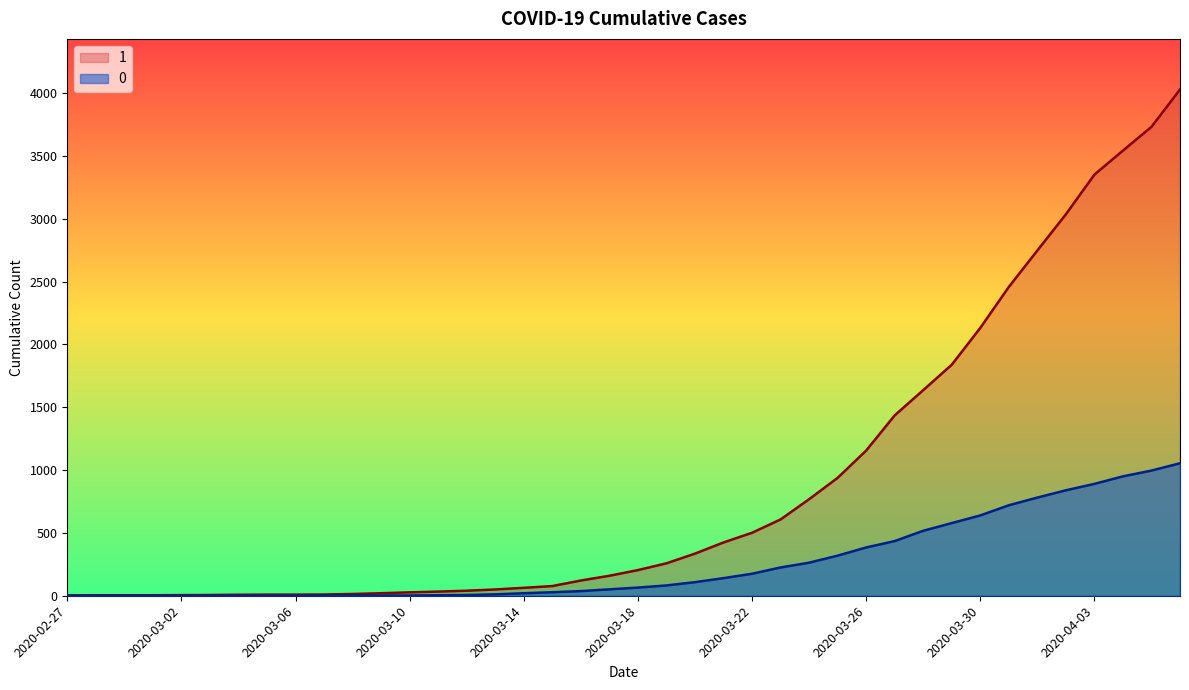

What is the average value of the 1 series?

895